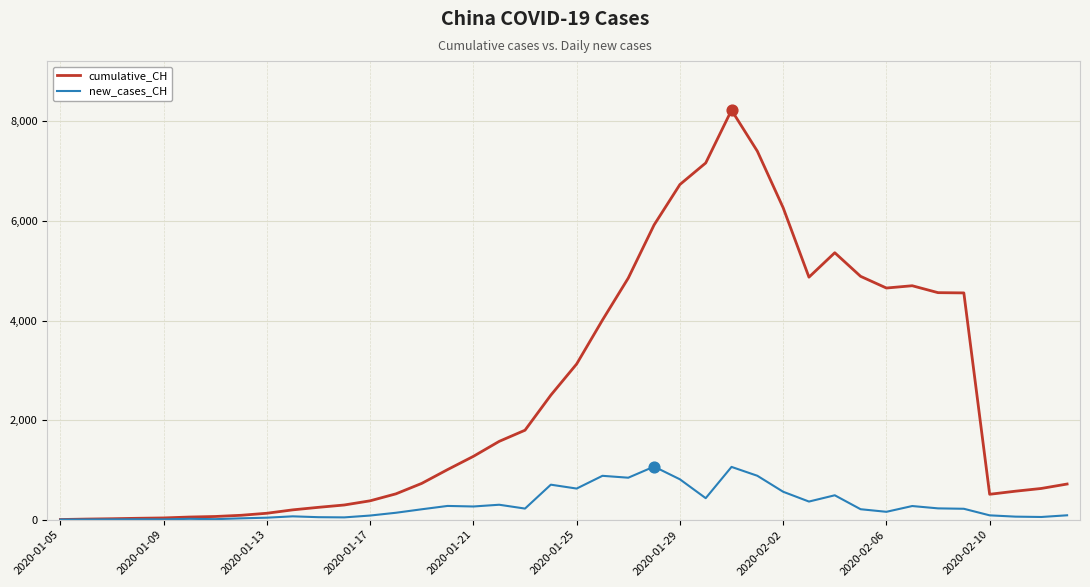

What is the maximum value shown in the chart?

8227